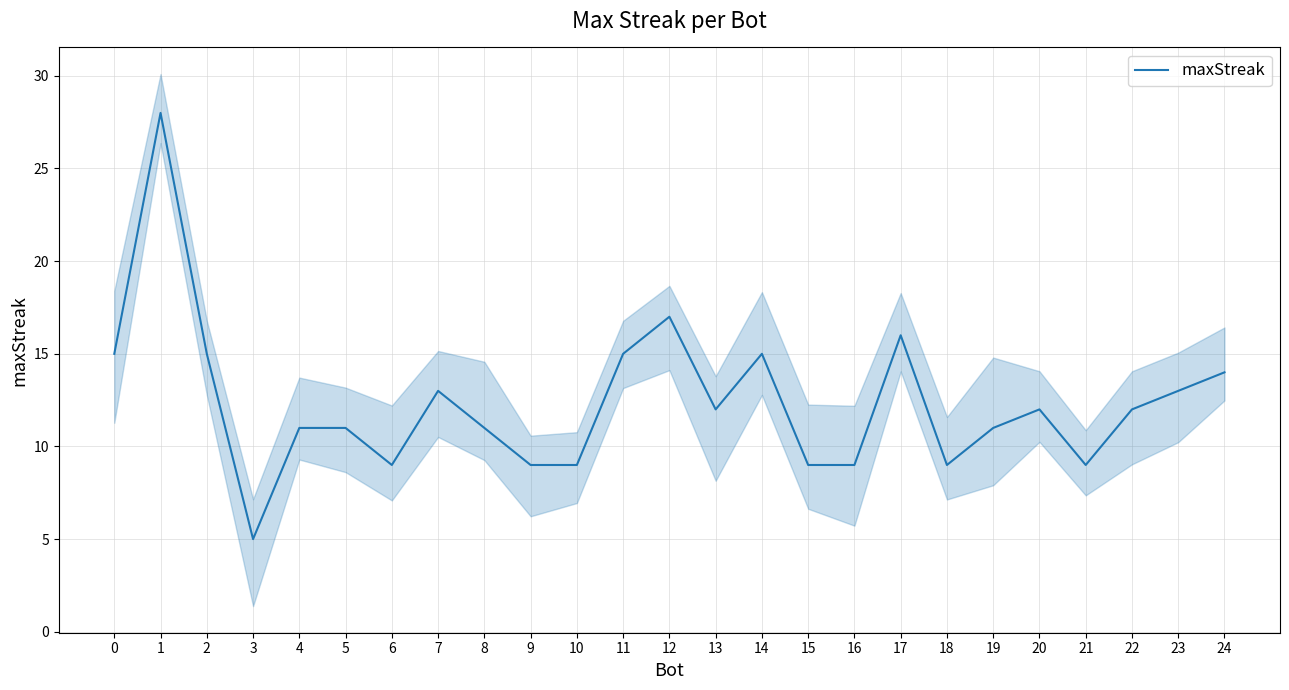

What is the sum of the values at 6 and 18?

18